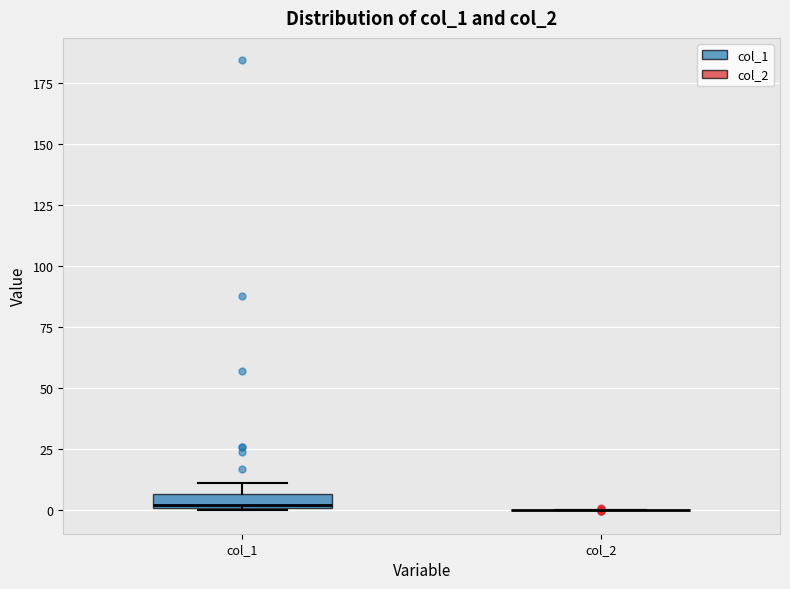

Comparing the boxes themselves (not the whiskers), which one is the tallest?

col_1